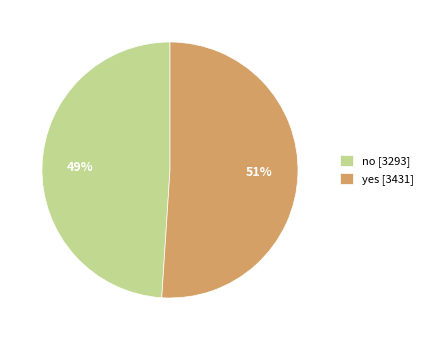

Between no and yes, which is larger?

yes